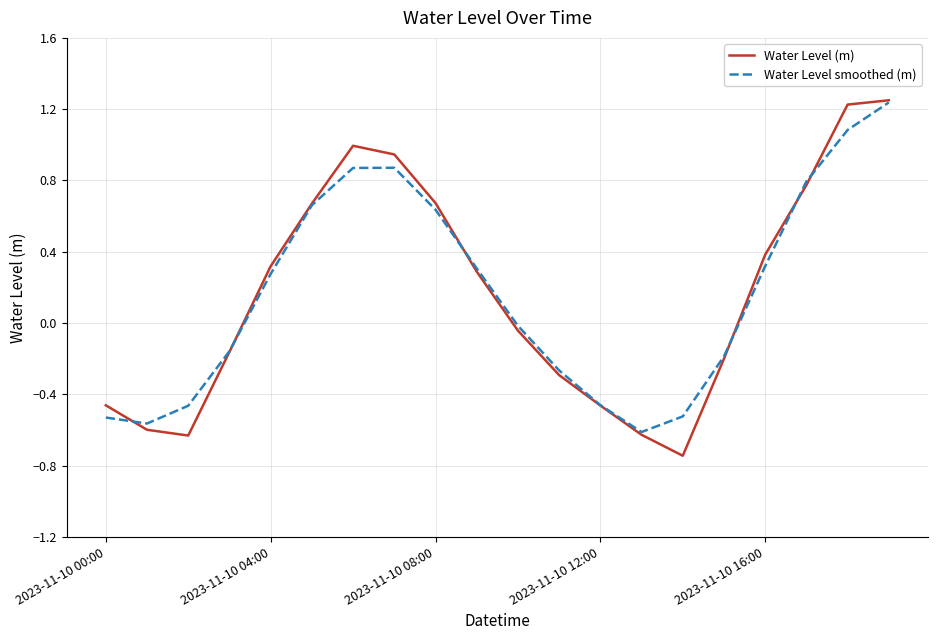

Which series has the largest range (max minus min)?

Water Level (m)